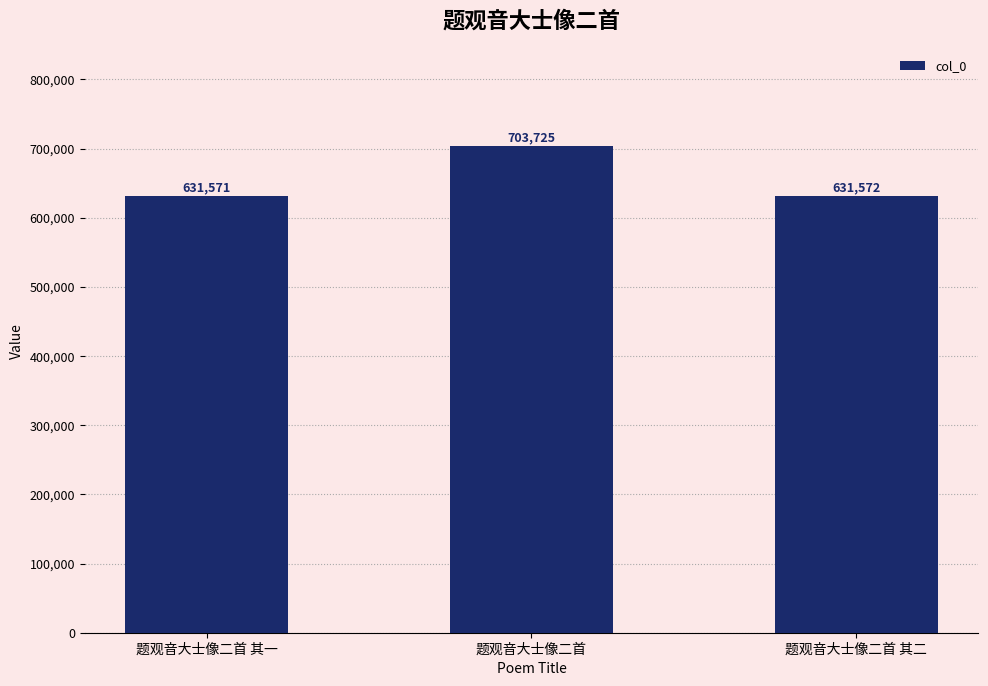

List the labels in order of value, largest first.

题观音大士像二首, 题观音大士像二首 其二, 题观音大士像二首 其一